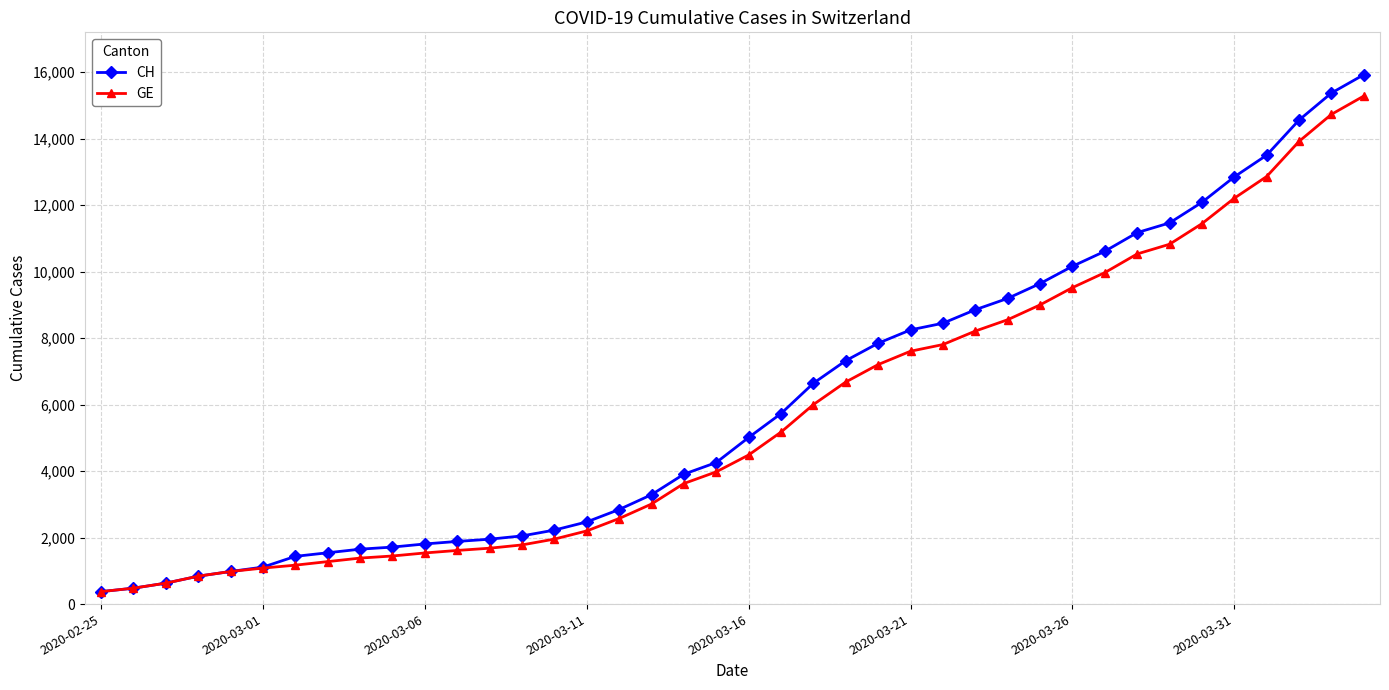

How many distinct data groups are displayed?

2